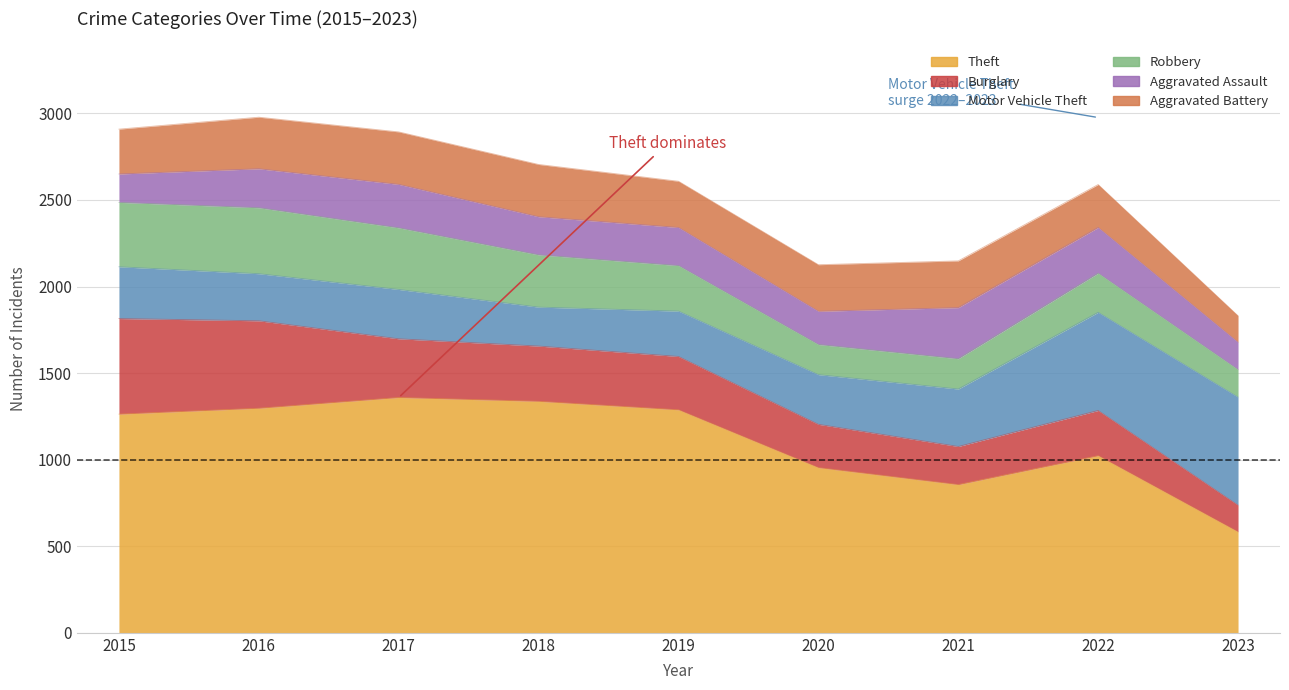

What is the difference between the highest and lowest values at 2019?

1068